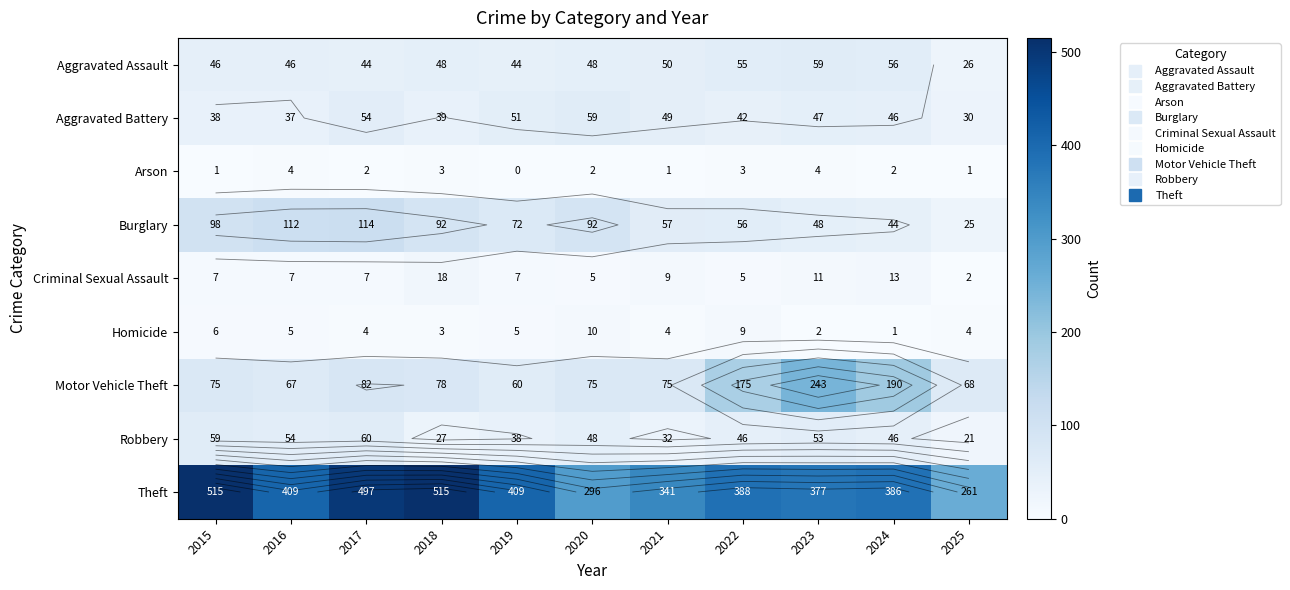

Rank the categories by Arson value from highest to lowest.

2016, 2023, 2018, 2022, 2017, 2020, 2024, 2015, 2021, 2025, 2019